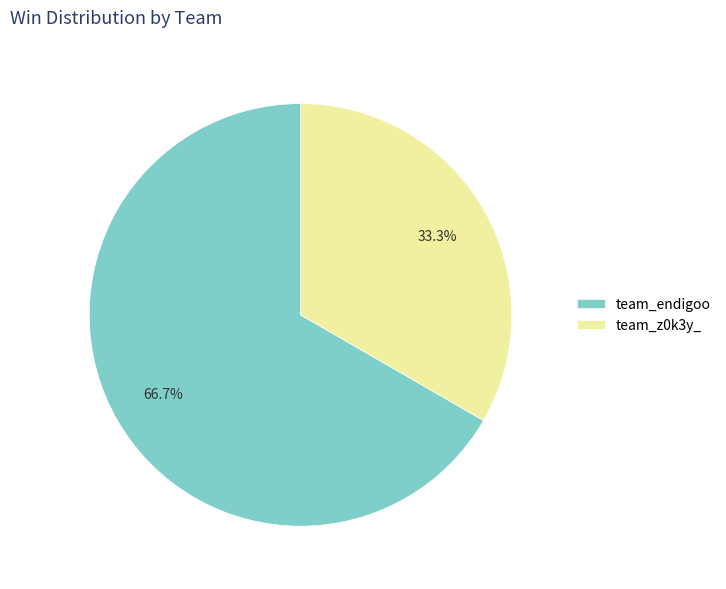

To the nearest percent, what portion does team_endigoo represent?

67%